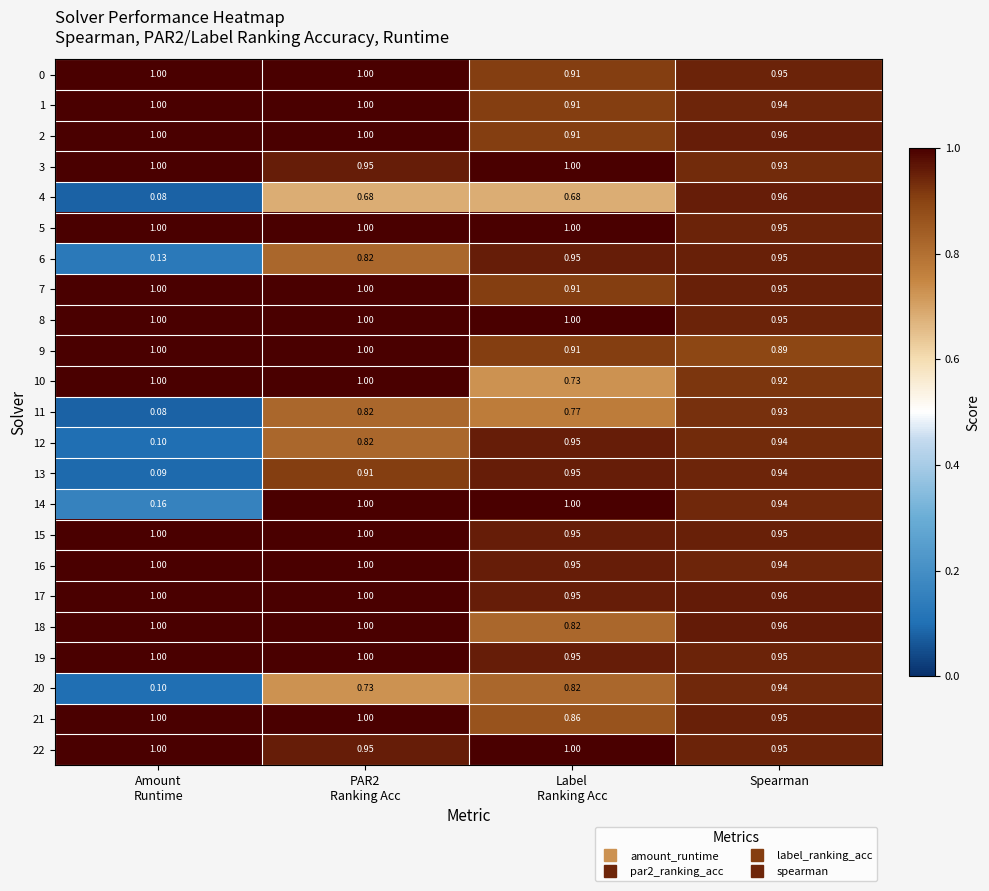

At which category is the sum across all series the highest?

Spearman